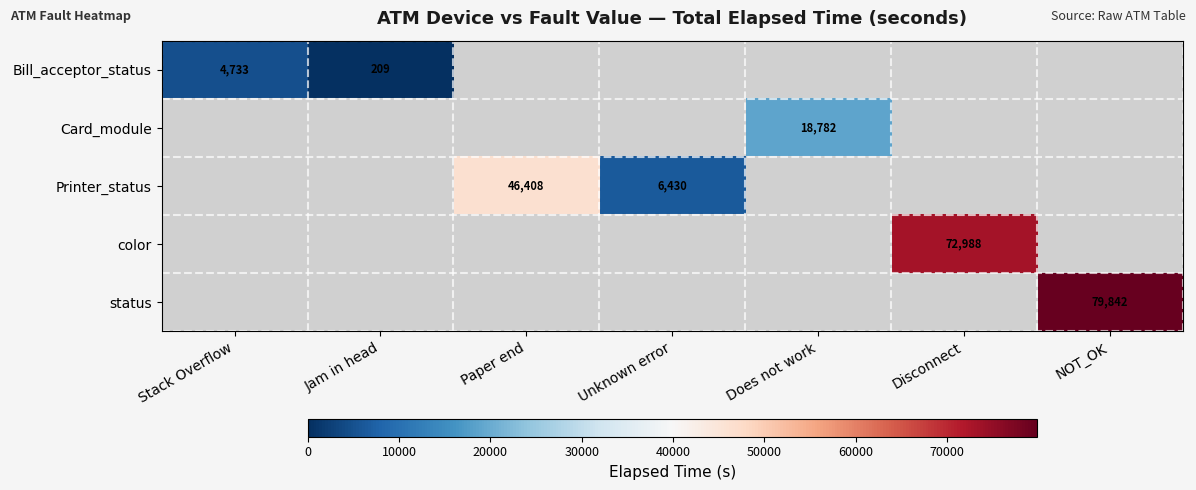

What is the maximum value shown in the chart?

79842.0